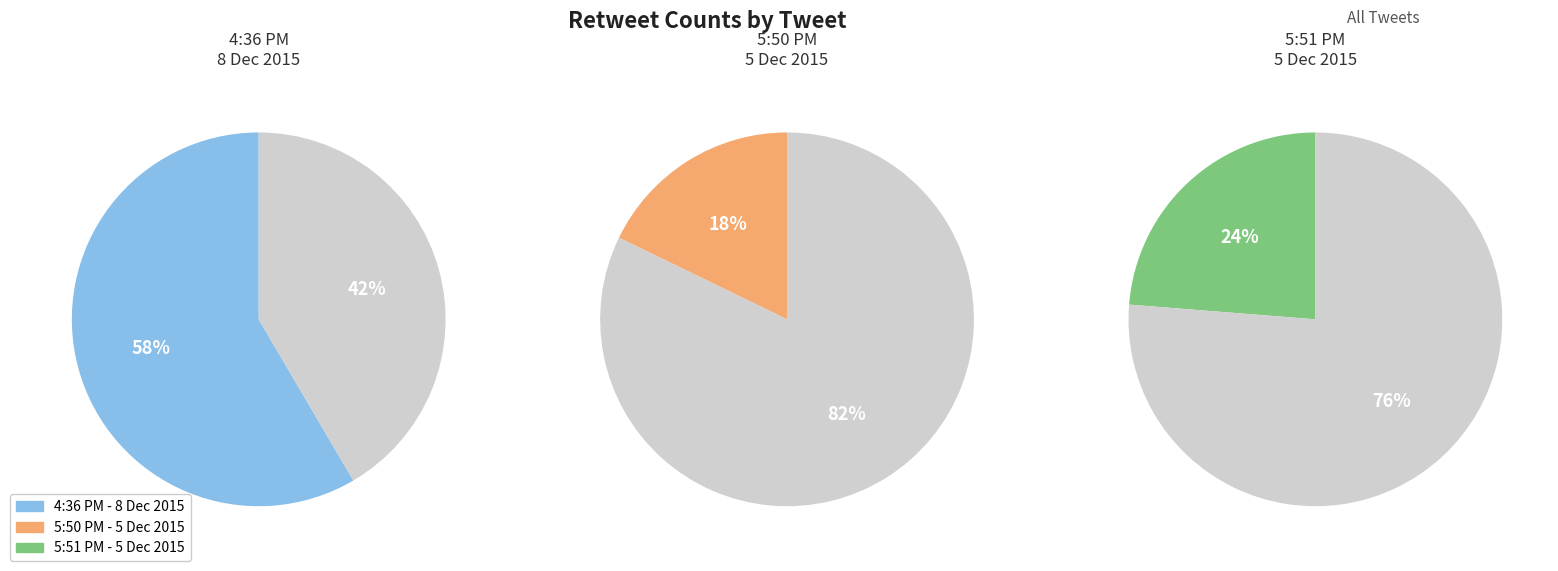

Rank the categories by value from highest to lowest.

4:36 PM - 8 Dec 2015, 5:51 PM - 5 Dec 2015, 5:50 PM - 5 Dec 2015